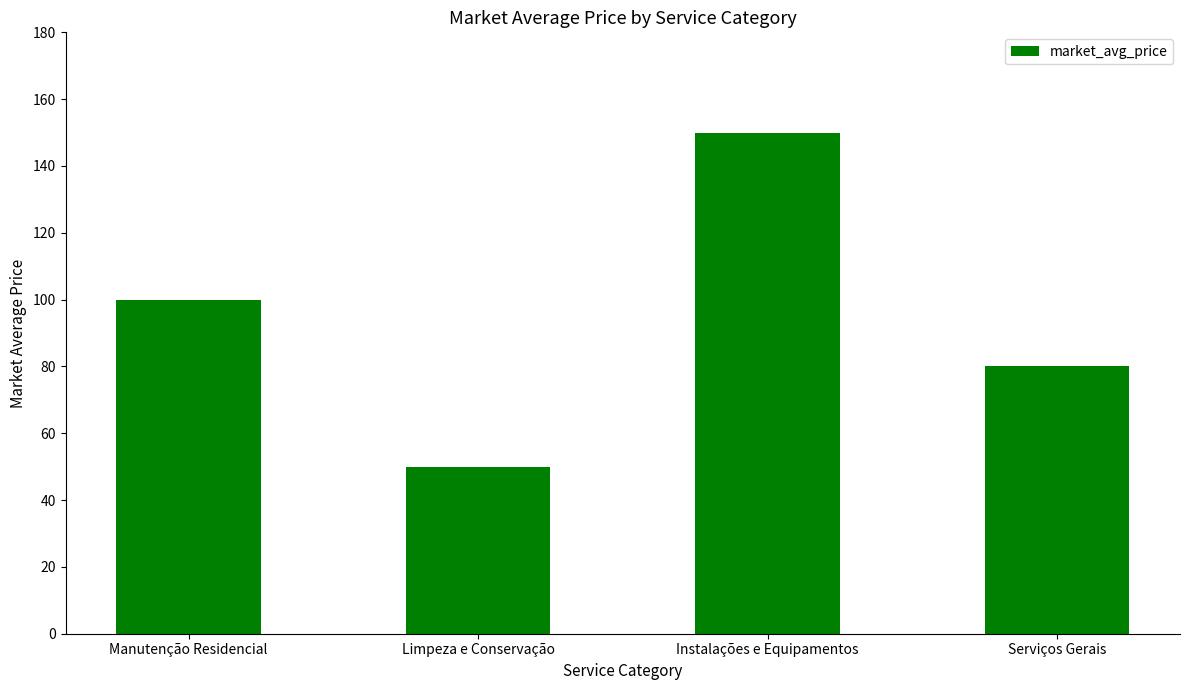

List the labels in order of value, smallest first.

Limpeza e Conservação, Serviços Gerais, Manutenção Residencial, Instalações e Equipamentos